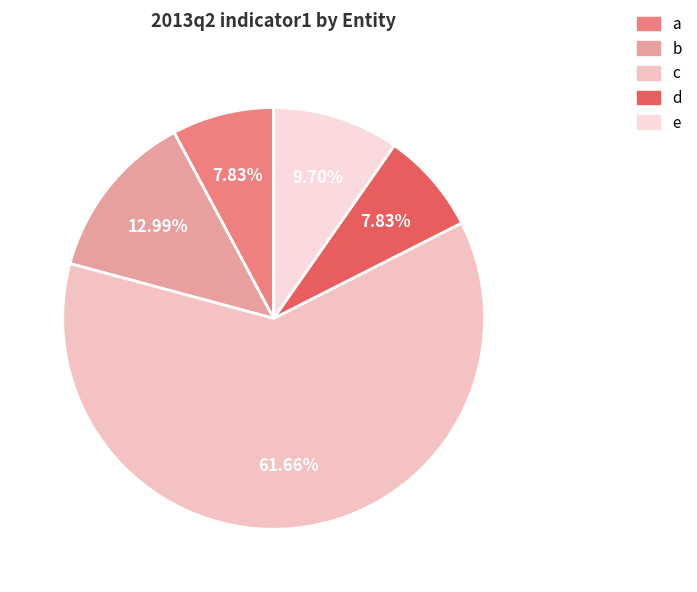

What percentage is the b slice, to the nearest percent?

13%